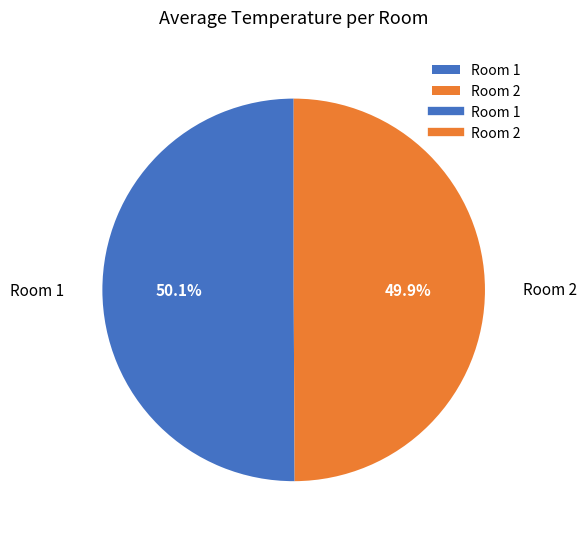

Does any single category account for the majority?

Yes